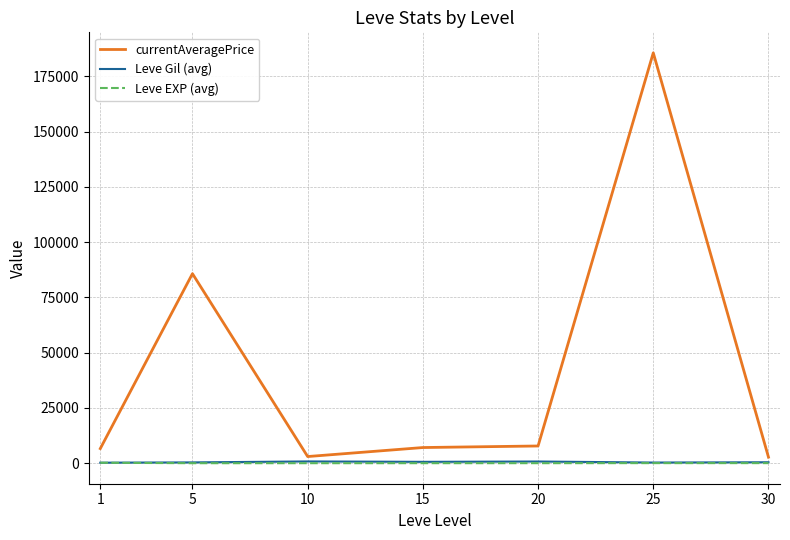

True or false: currentAveragePrice and Leve Gil (avg) intersect in this chart.

False